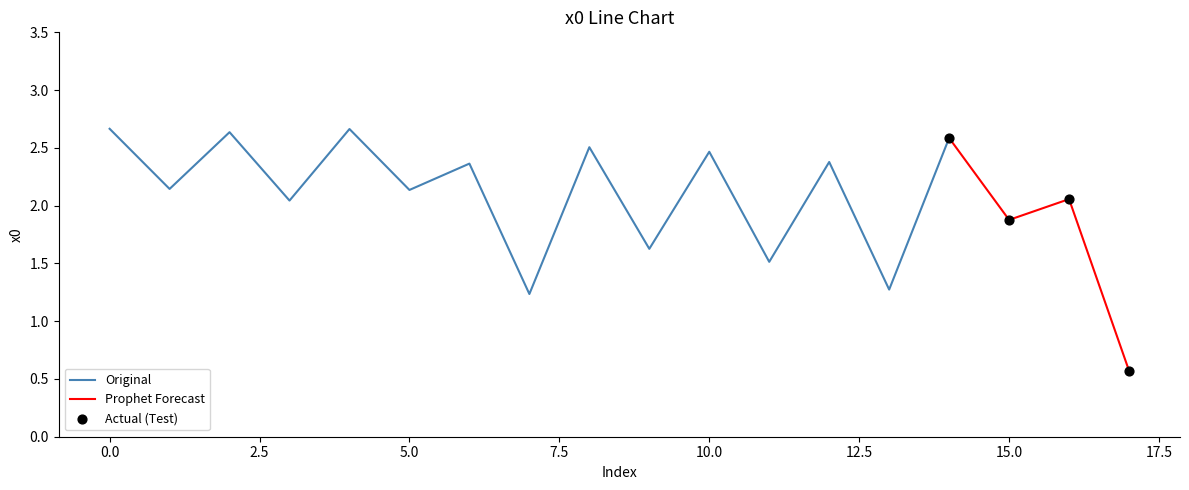

Approximately how many times larger is the value at 6 compared to 7?

1.9